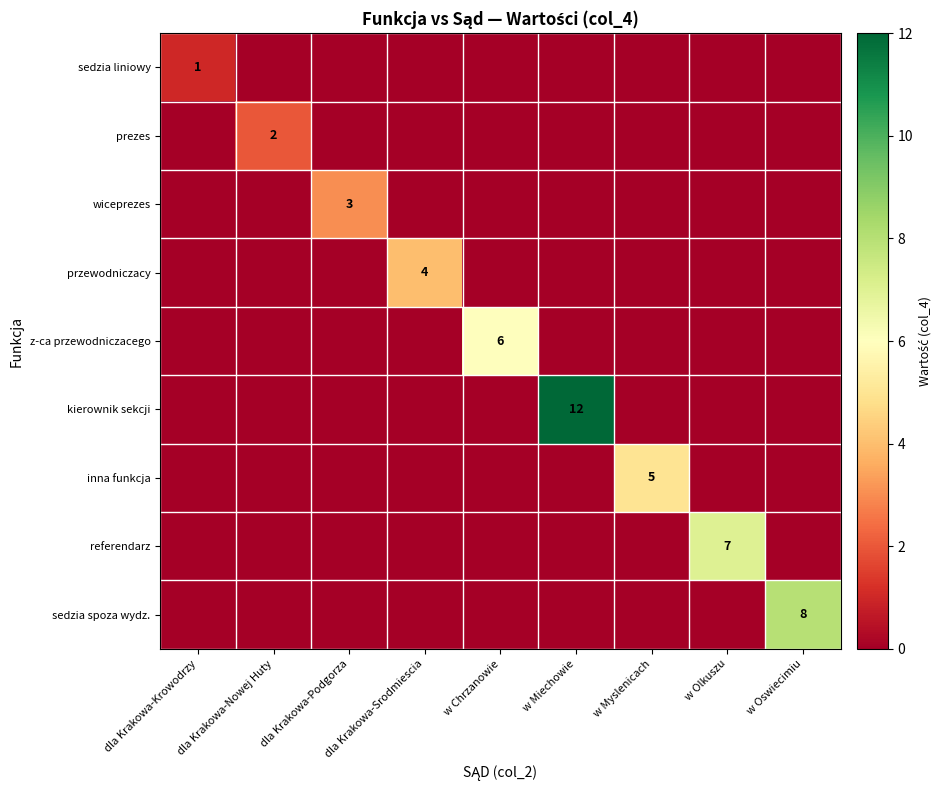

True or false: przewodniczacy has a value of 4 at dla Krakowa-Srodmiescia.

True